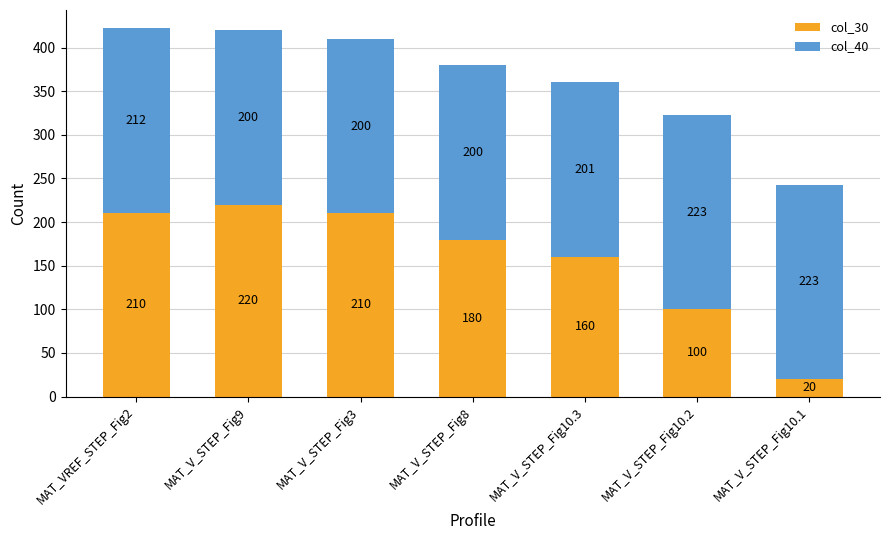

At which category is the sum across all series the highest?

MAT_VREF_STEP_Fig2